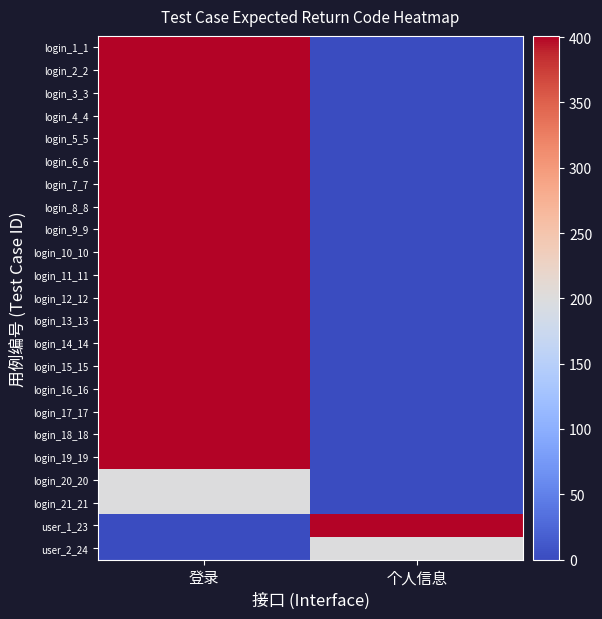

Reading right to left, list all the values displayed in this chart.

login_1_1: 个人信息=0	登录=400
login_2_2: 个人信息=0	登录=400
login_3_3: 个人信息=0	登录=400
login_4_4: 个人信息=0	登录=400
login_5_5: 个人信息=0	登录=400
login_6_6: 个人信息=0	登录=400
login_7_7: 个人信息=0	登录=400
login_8_8: 个人信息=0	登录=400
login_9_9: 个人信息=0	登录=401
login_10_10: 个人信息=0	登录=400
login_11_11: 个人信息=0	登录=400
login_12_12: 个人信息=0	登录=400
login_13_13: 个人信息=0	登录=400
login_14_14: 个人信息=0	登录=400
login_15_15: 个人信息=0	登录=400
login_16_16: 个人信息=0	登录=401
login_17_17: 个人信息=0	登录=400
login_18_18: 个人信息=0	登录=401
login_19_19: 个人信息=0	登录=400
login_20_20: 个人信息=0	登录=200
login_21_21: 个人信息=0	登录=200
user_1_23: 个人信息=401	登录=0
user_2_24: 个人信息=200	登录=0